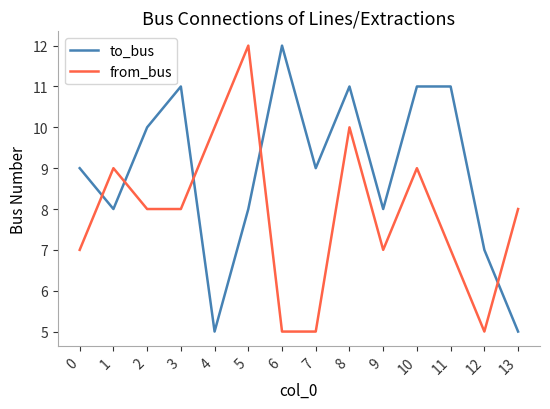

The value of from_bus at 3 is 8. True or false?

True